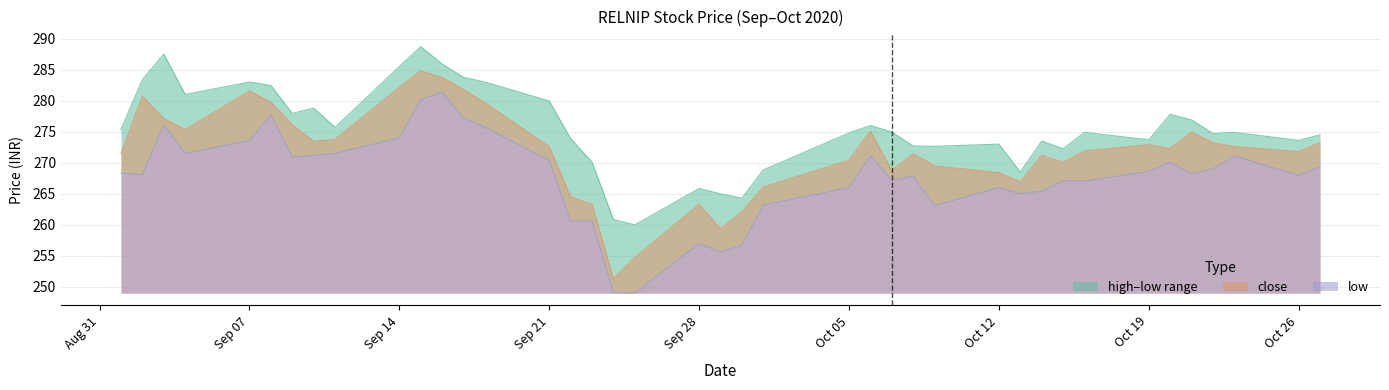

The close series shows 274.9 at 2020-10-21. True or false?

True